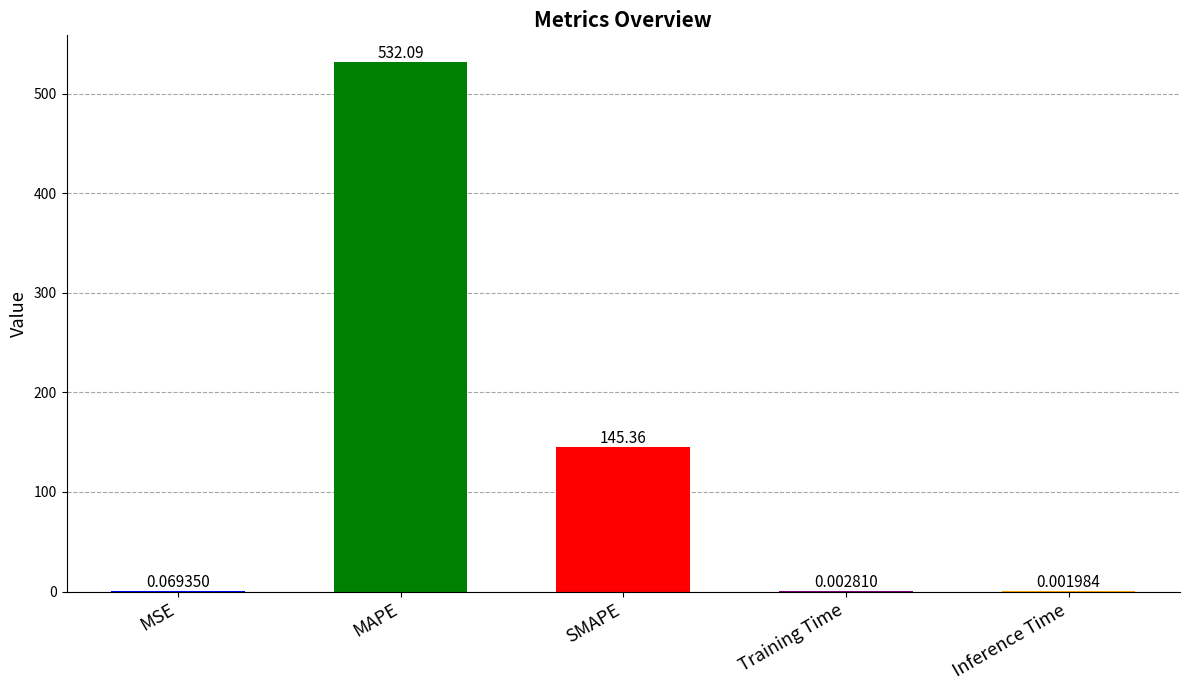

What is the sum of the values at SMAPE and MSE?

145.4